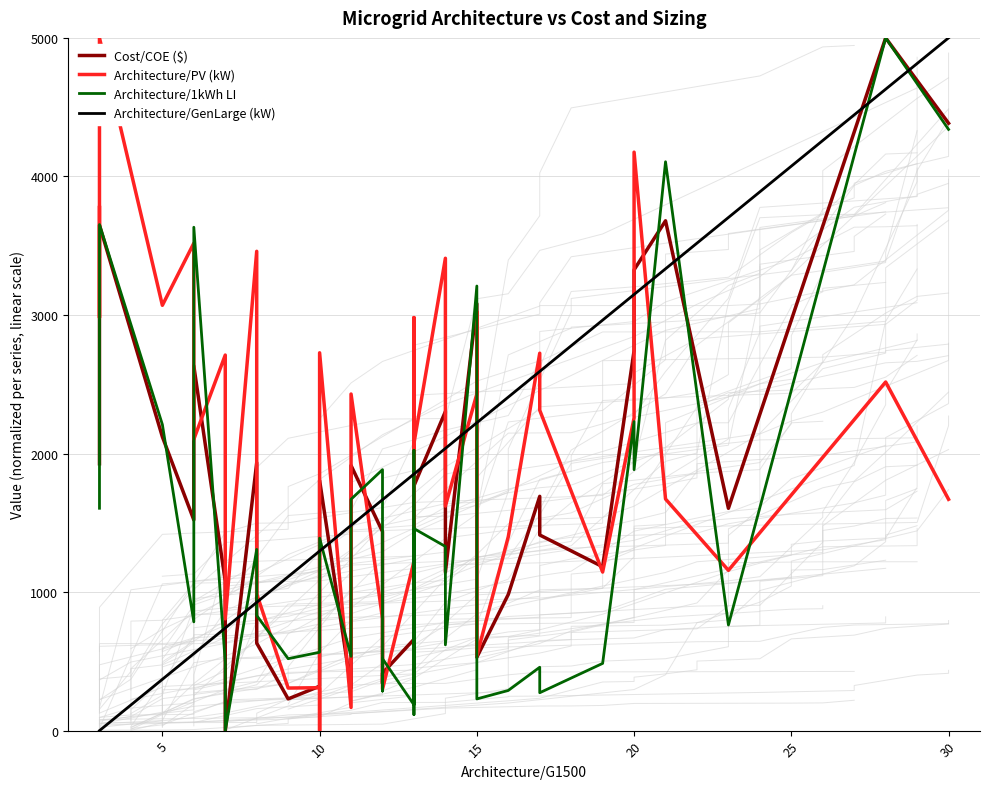

Where is Architecture/1kWh LI nearest to the value 2500?

5